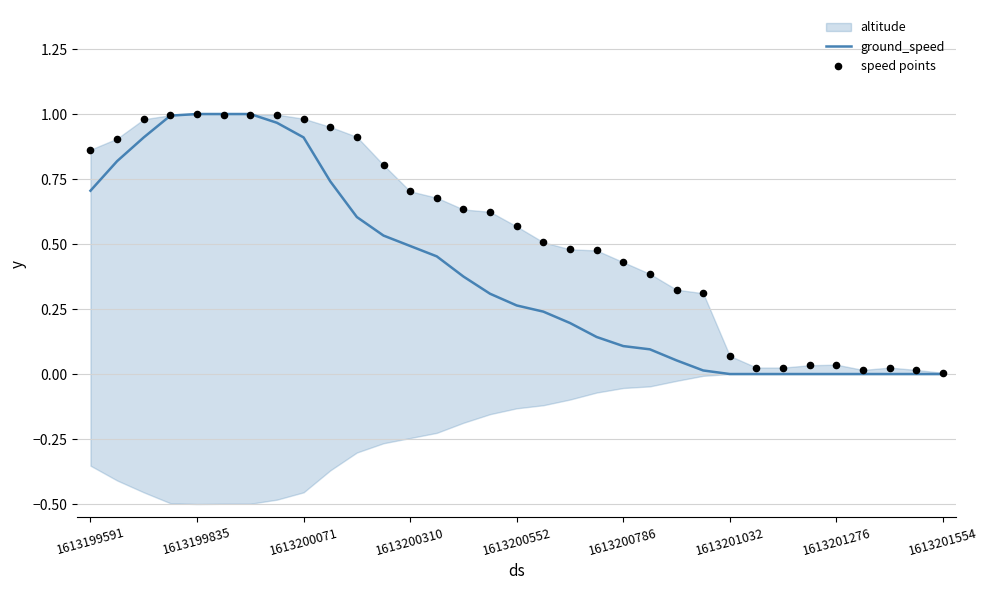

Which series has the largest total across all categories?

speed points